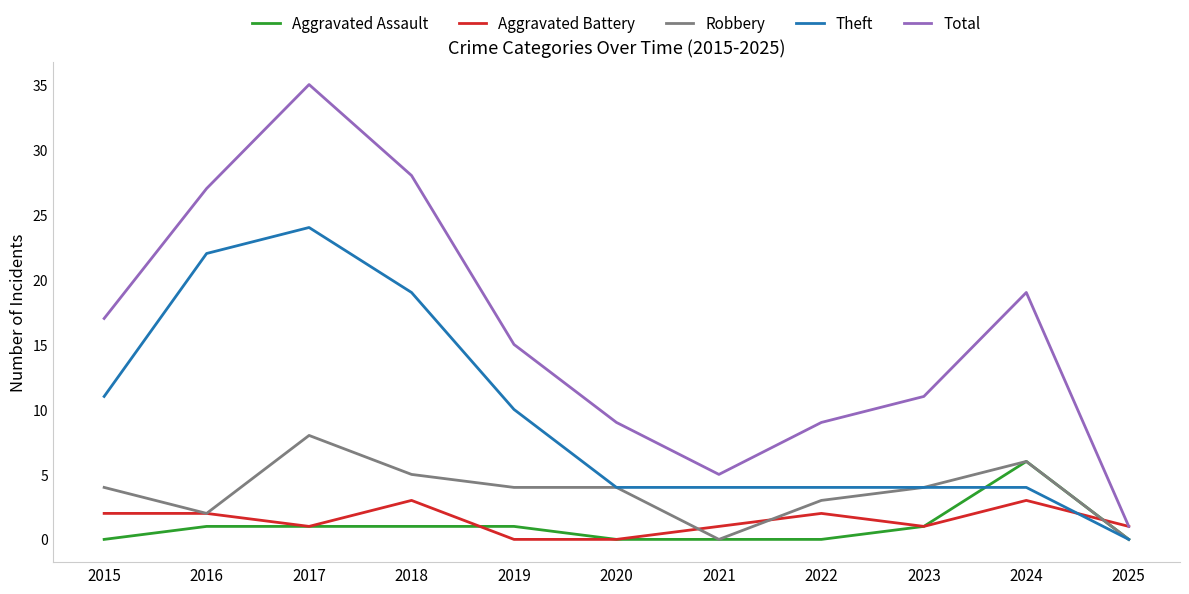

Rank the series by their maximum value, from lowest to highest.

Aggravated Battery, Aggravated Assault, Robbery, Theft, Total